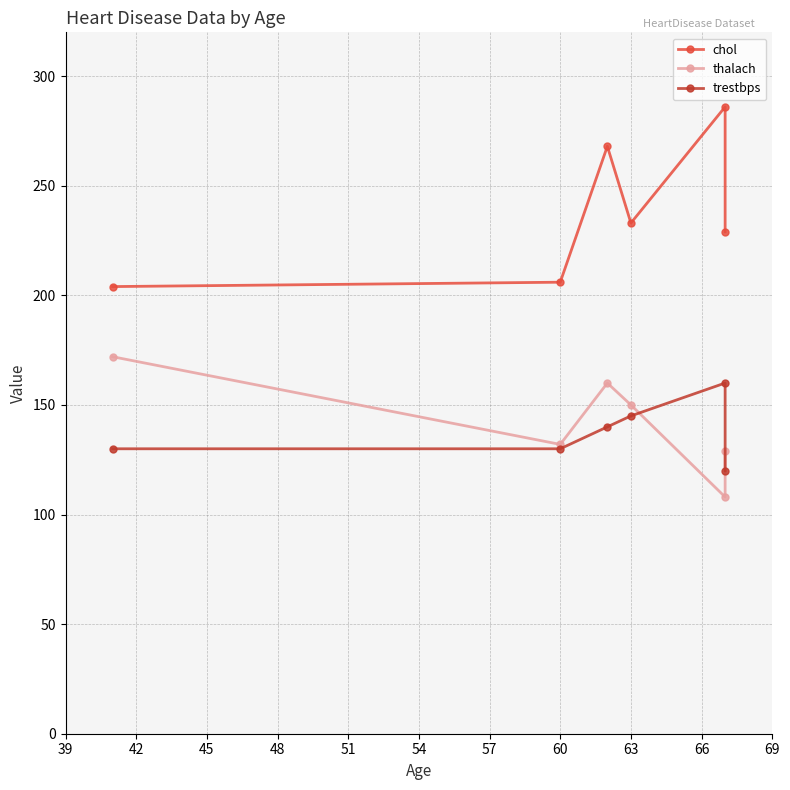

True or false: trestbps and chol intersect in this chart.

False